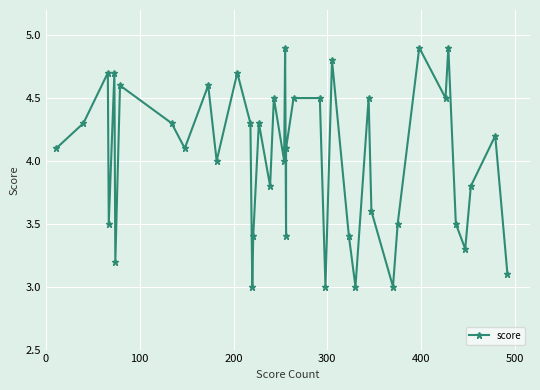

True or false: the data has more than 1 interior local peaks.

True